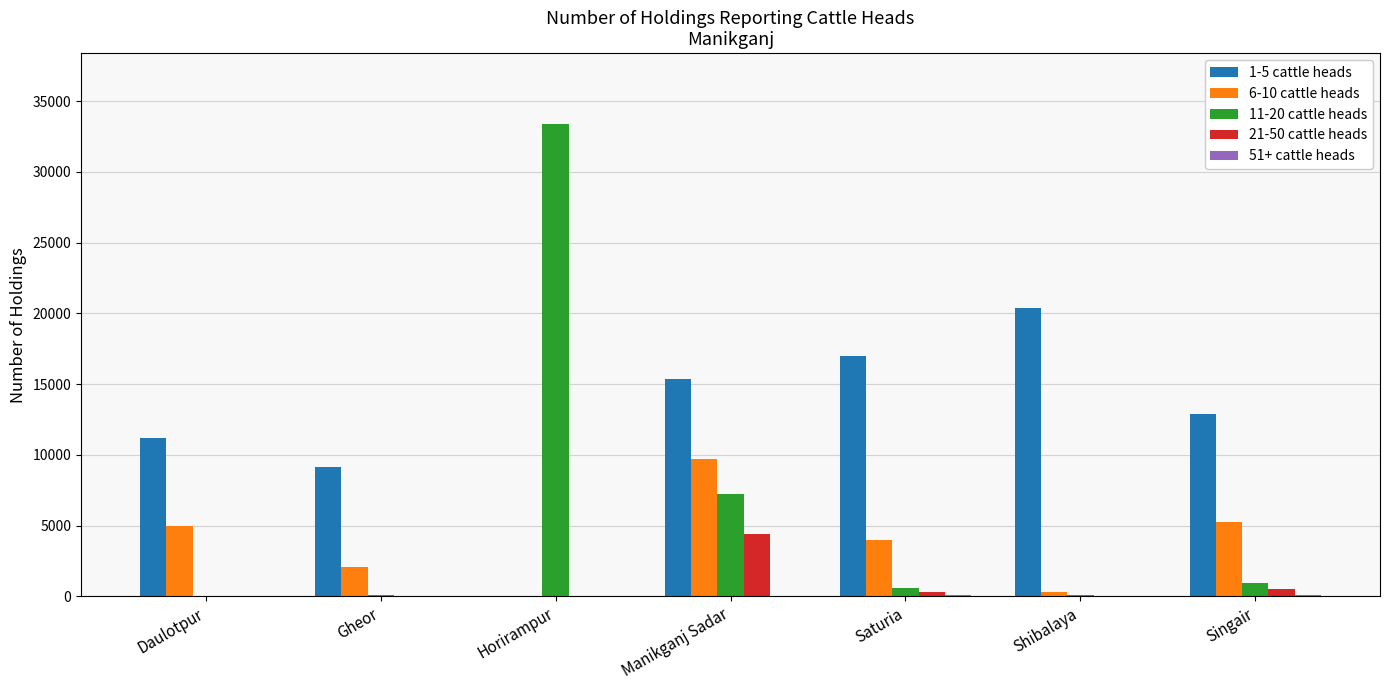

Are the bars grouped side by side (vs. stacked)?

Yes